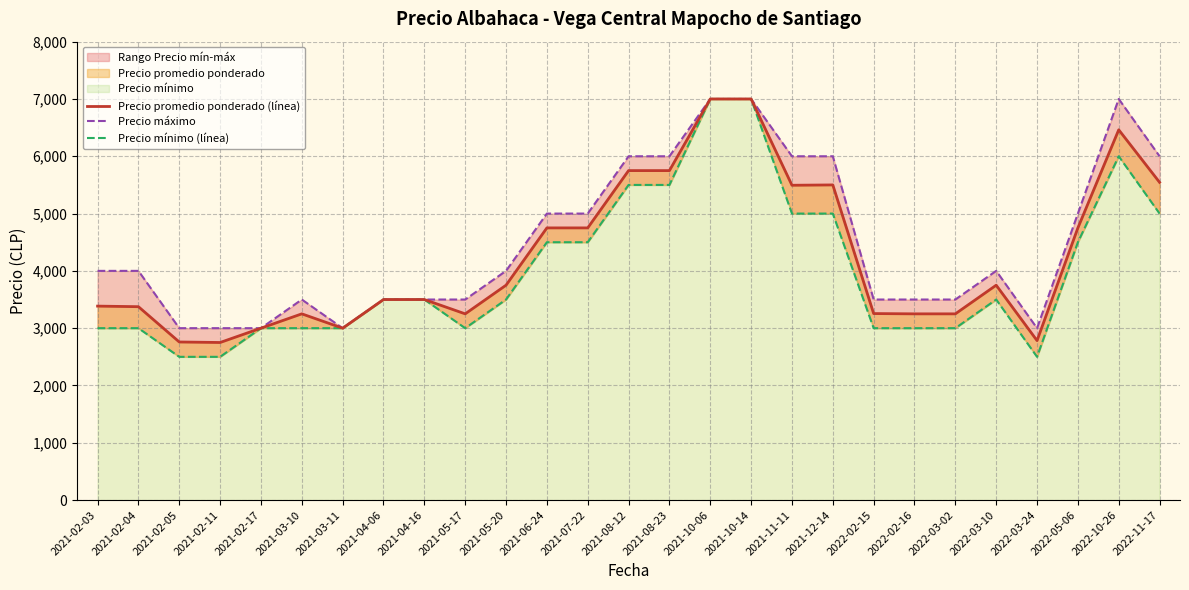

How many lines are shown in the chart?

3